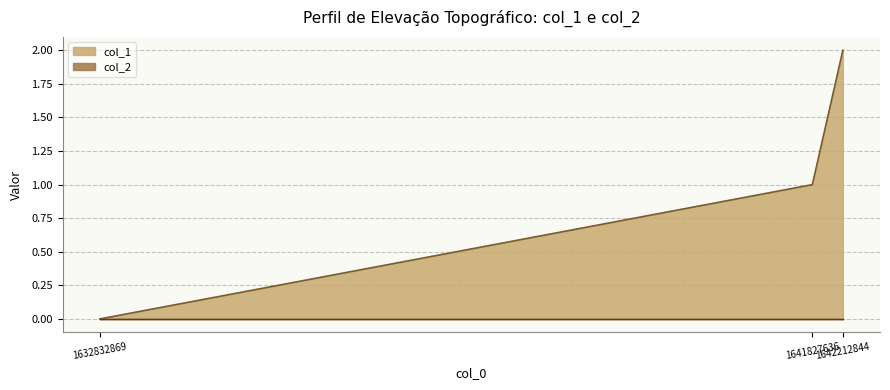

What is the difference between the maximum and minimum values?

2